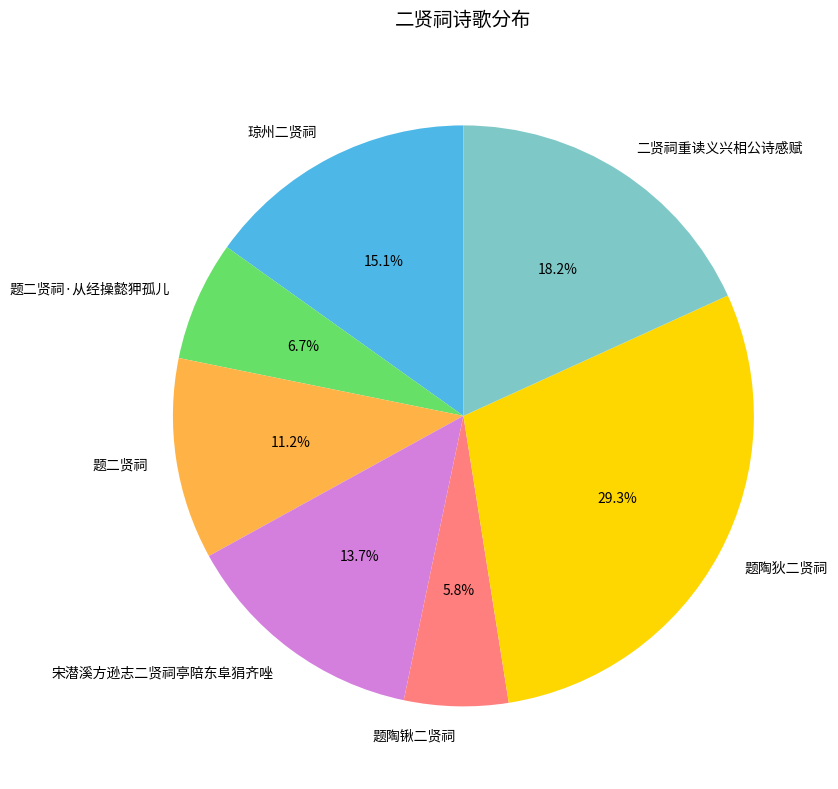

Does 题陶锹二贤祠 account for over 50% of the chart?

No